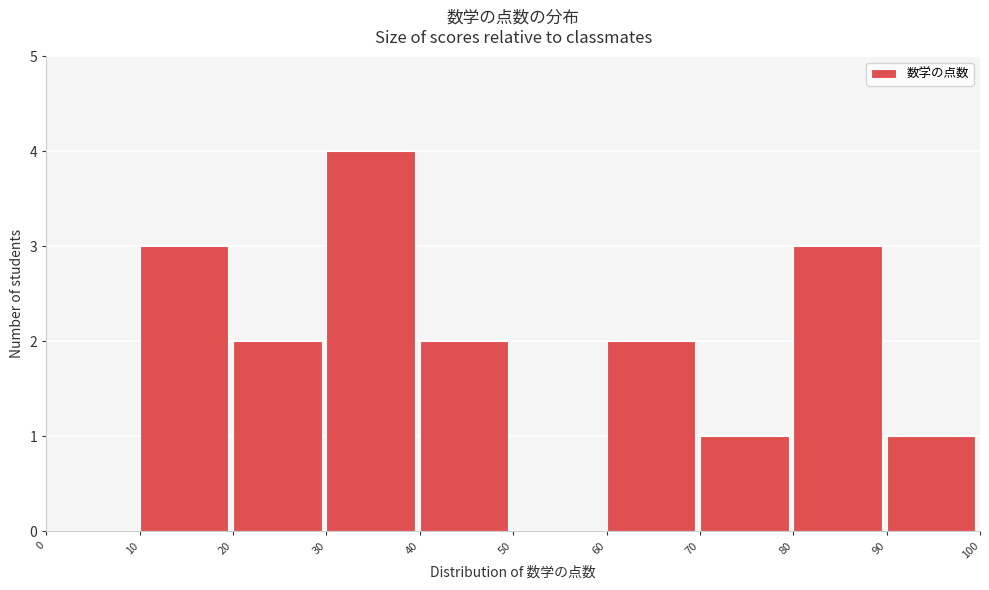

Reading left to right, transcribe this chart: for each bar, give the range it covers on the x-axis and its height. The values are not printed on the chart, so give them approximately, as read against the axis.

0 to 10: 0
10 to 20: 3
20 to 30: 2
30 to 40: 4
40 to 50: 2
50 to 60: 0
60 to 70: 2
70 to 80: 1
80 to 90: 3
90 to 100: 1